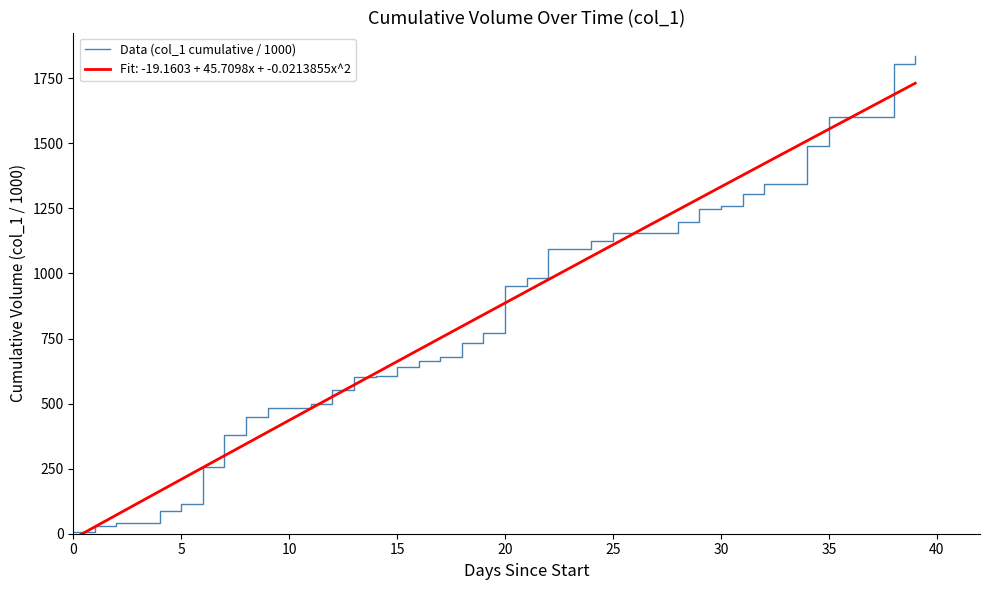

Which series has the widest spread of values?

Data (col_1 cumulative / 1000)